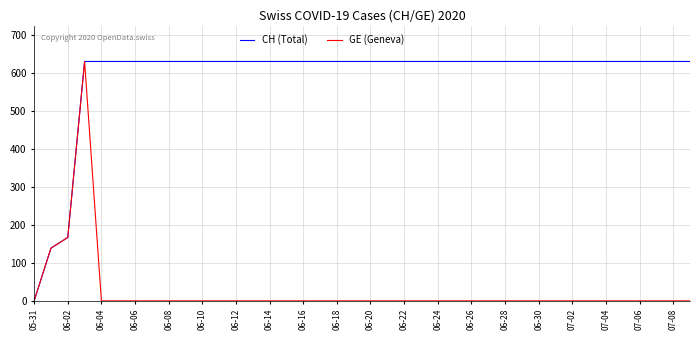

What is the greatest value displayed?

631